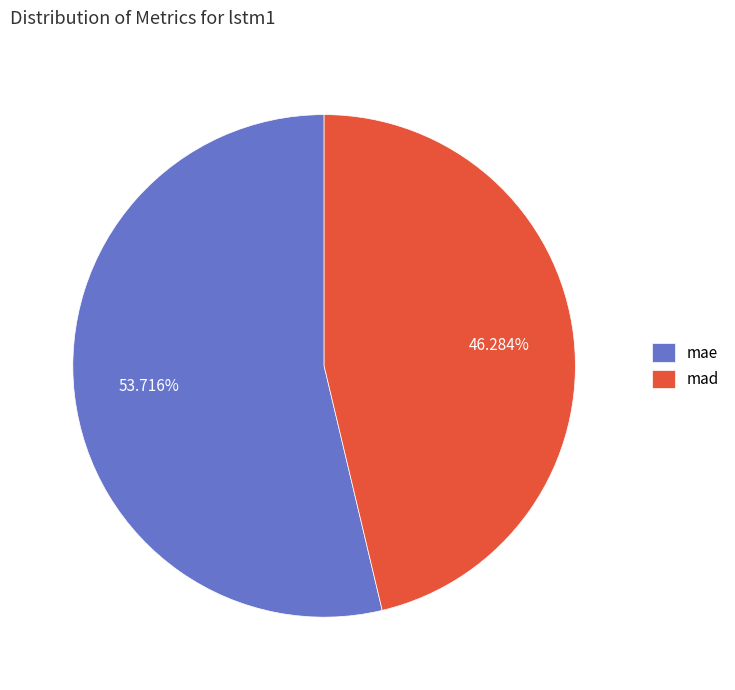

Is it true that mad is 46% of the pie?

True